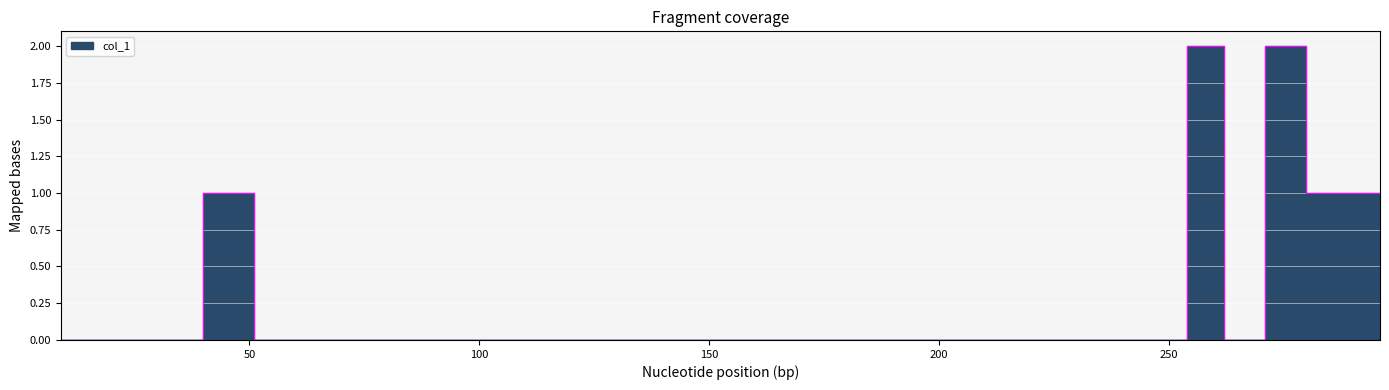

The chart shows a value of 2 at 279. True or false?

True